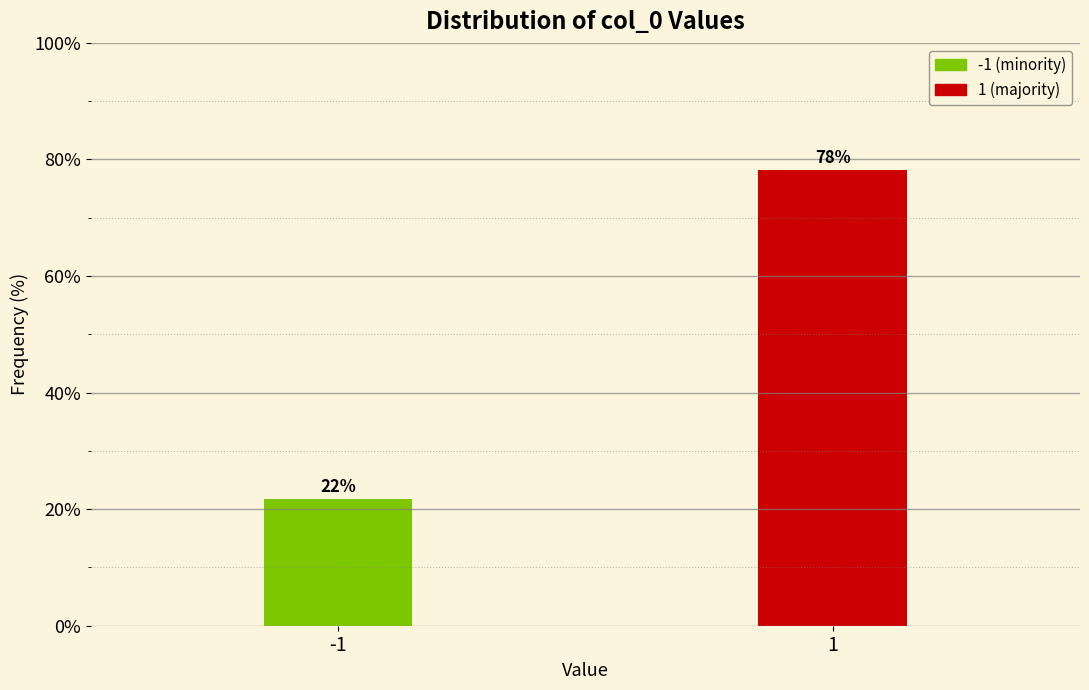

What is the minimum value shown in the chart?

21.8